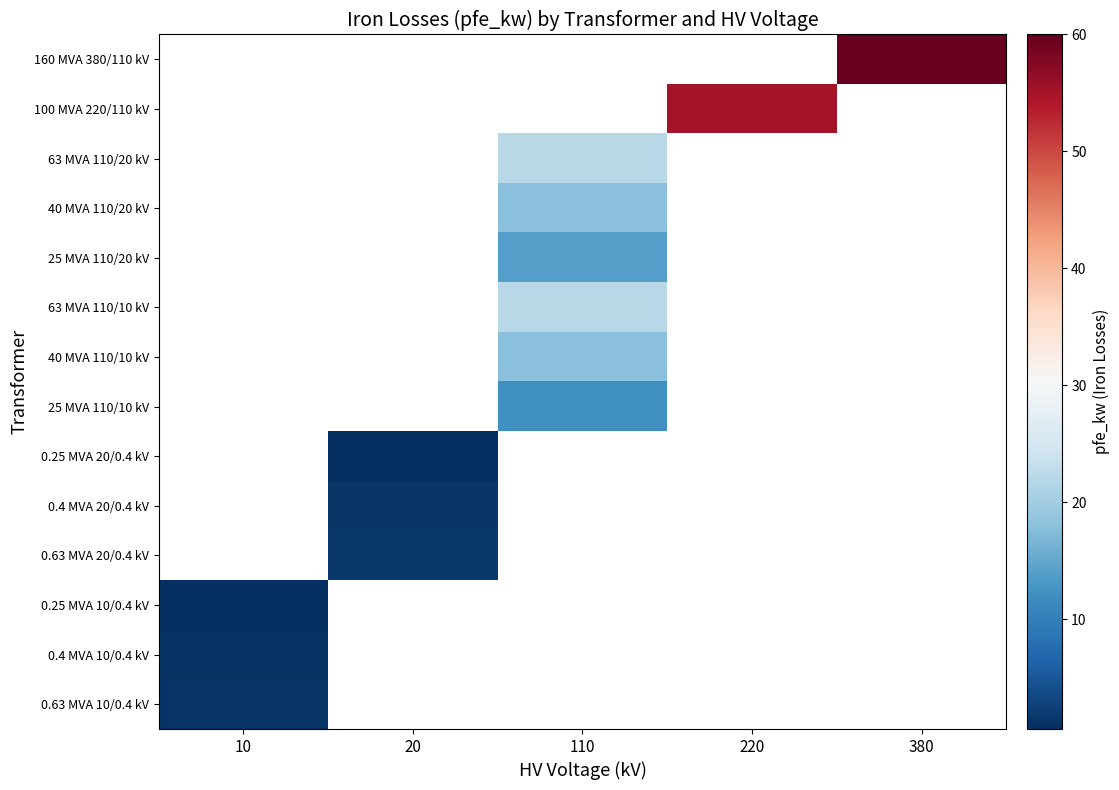

What is the maximum value shown in the chart?

60.0